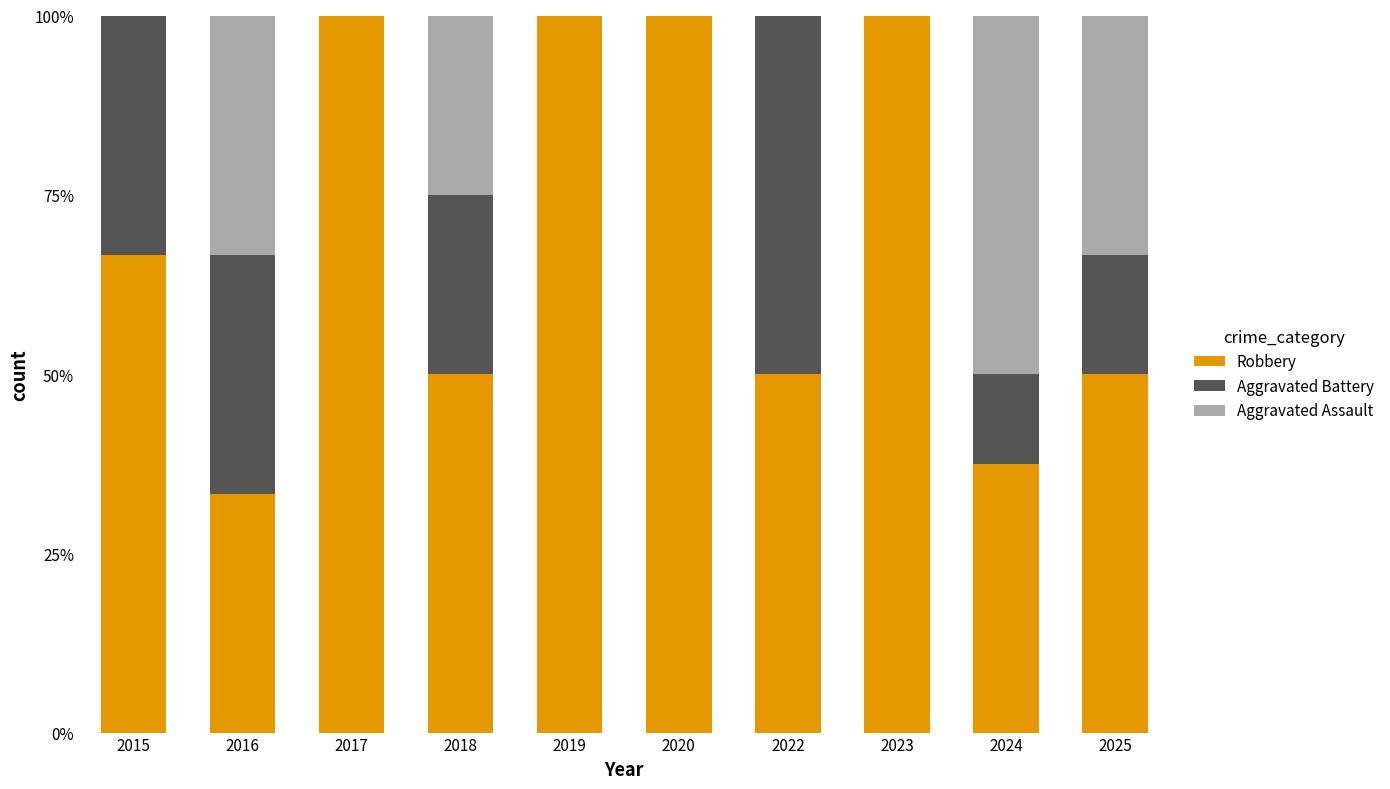

What is the total value across all series at 2015?

100.0